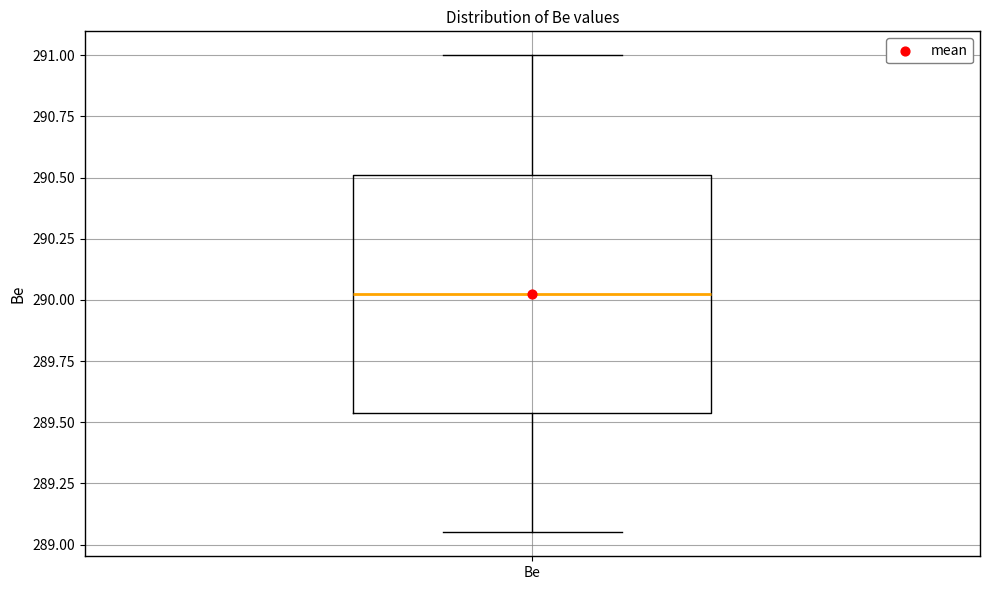

Where is the lower edge of the box for Be on the y-axis? The values are not printed on the chart, so give them approximately, as read against the axis.

289.55